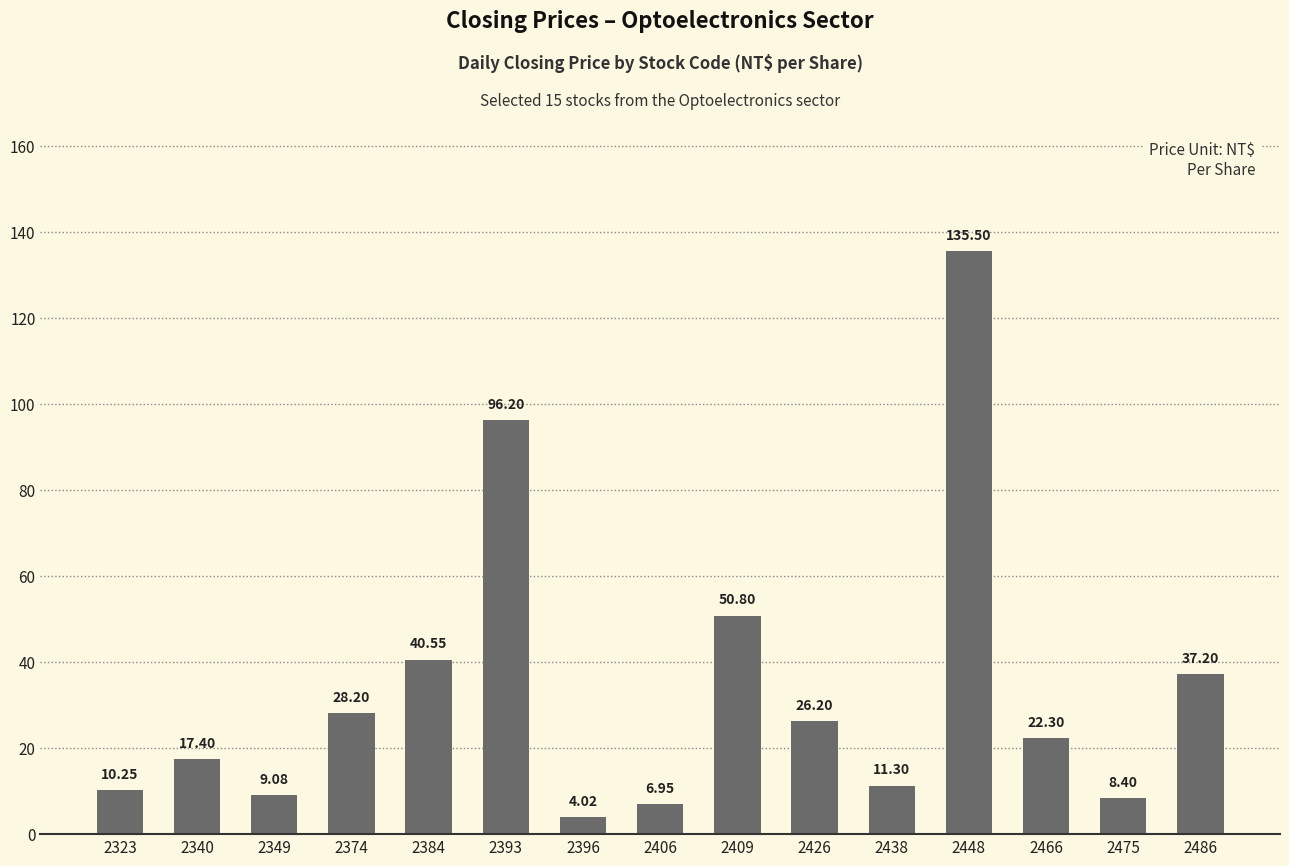

What is the greatest value displayed?

135.5